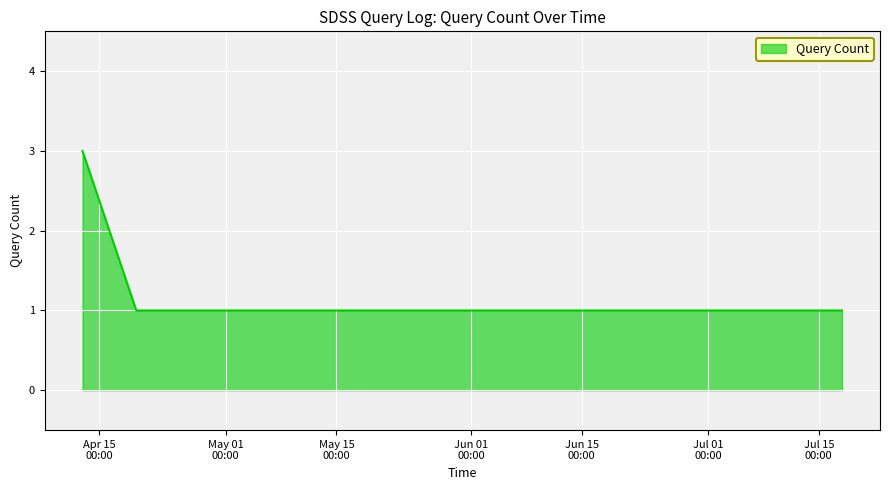

What is the maximum value shown in the chart?

3